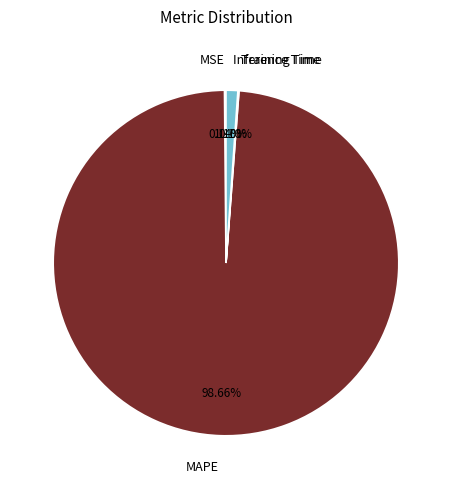

True or false: MAPE accounts for 99% of the total.

True